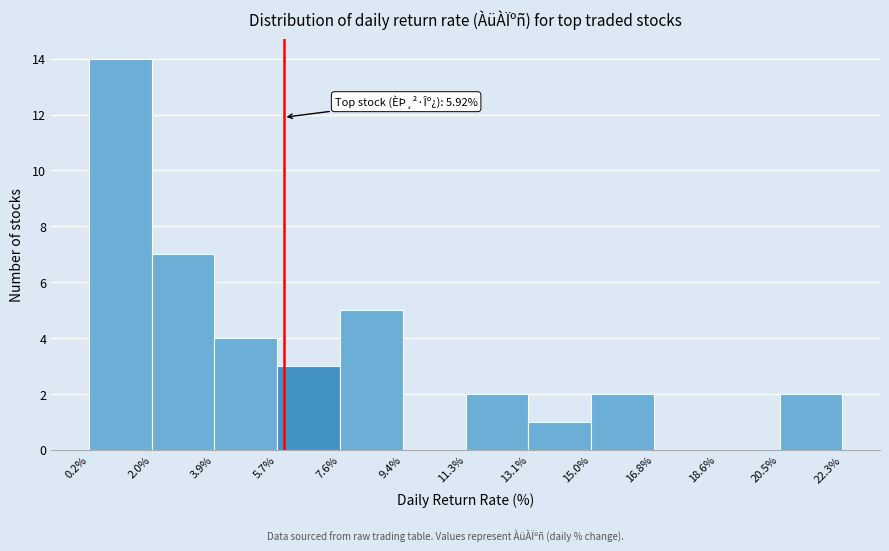

Which range on the x-axis has the tallest bar?

0.2% to 2.0%